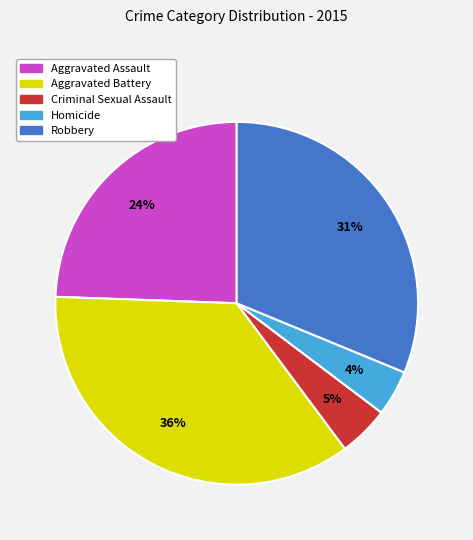

To the nearest percent, what percentage of the pie is Aggravated Battery?

36%